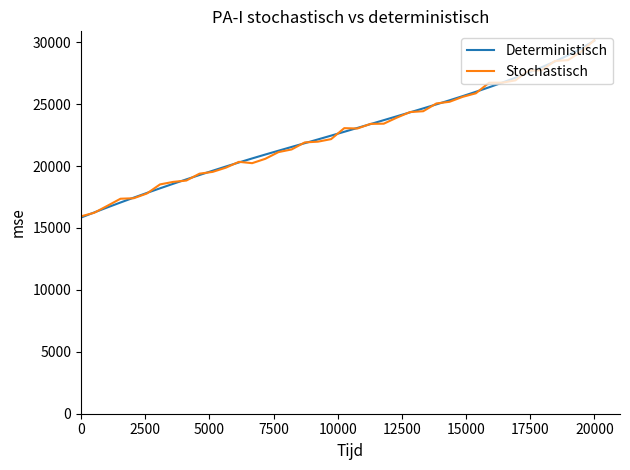

What is the difference between the maximum and second lowest values in the Stochastisch series?

13938.4